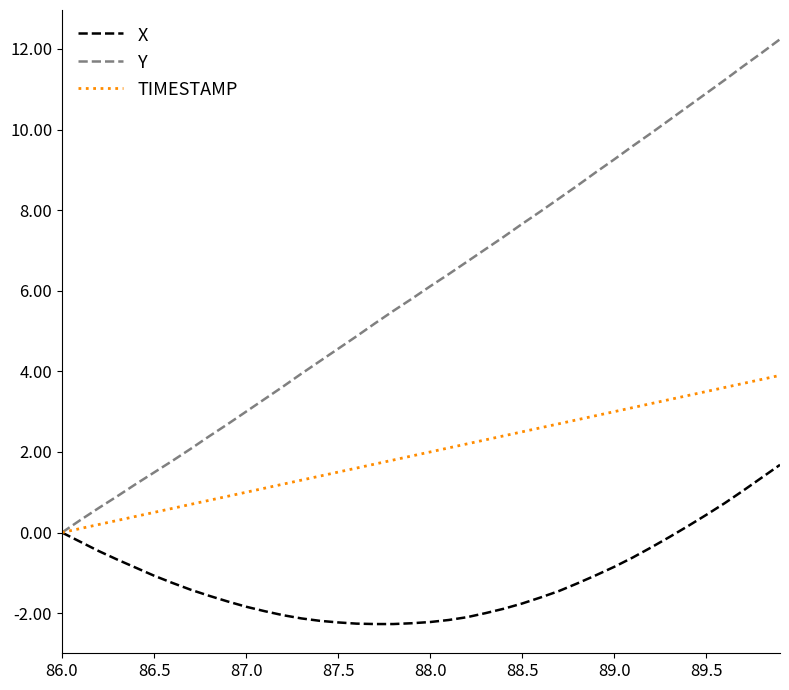

What is the smallest value displayed?

-2.3